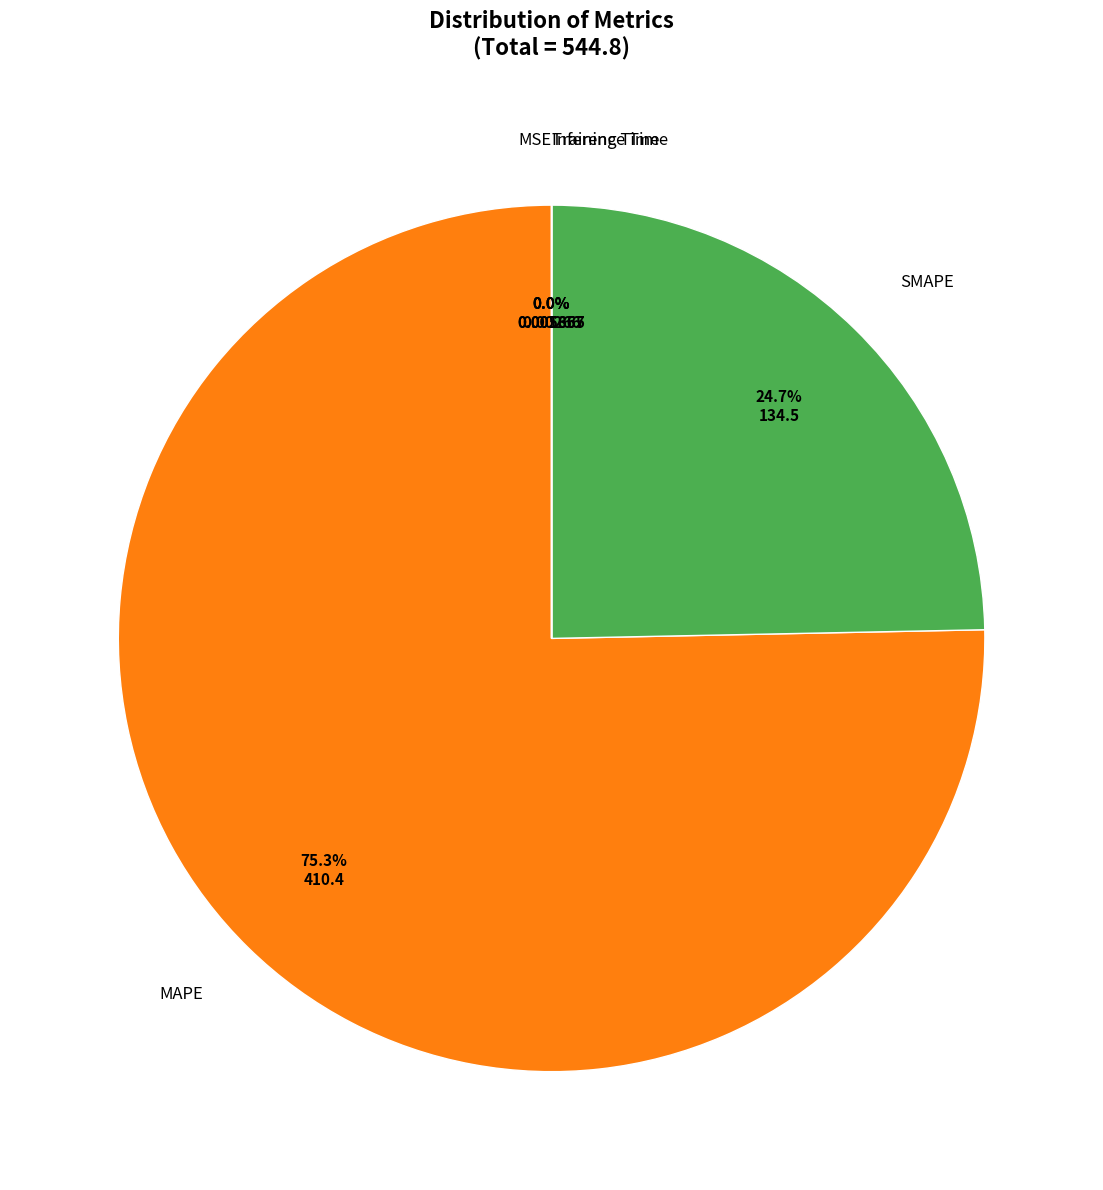

Does any single category account for the majority?

Yes